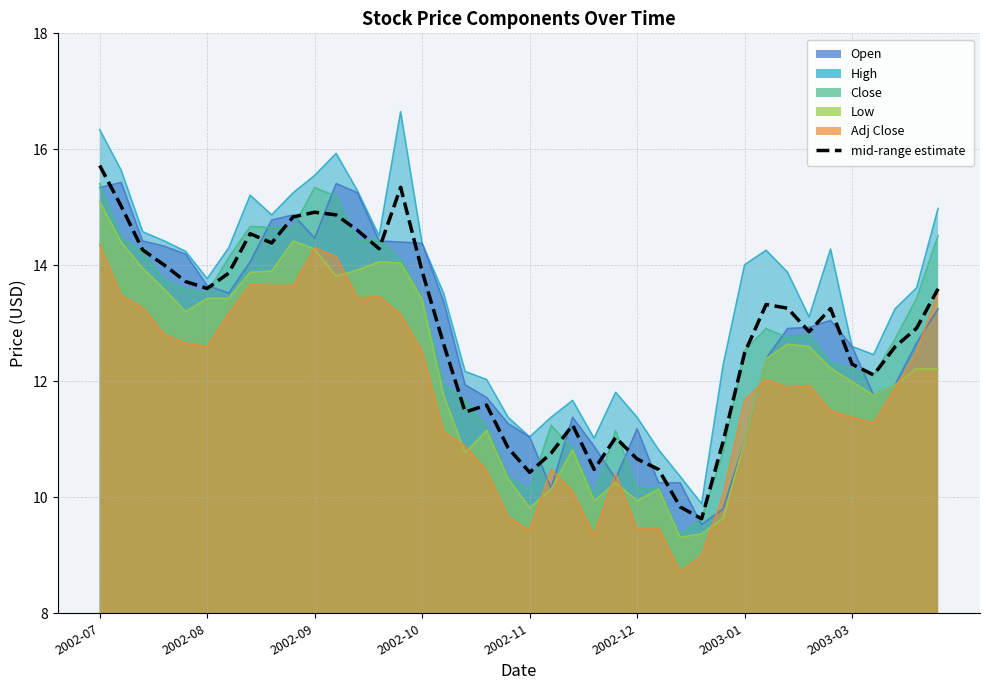

True or false: the data shows 8.6 at 2002-10.

False